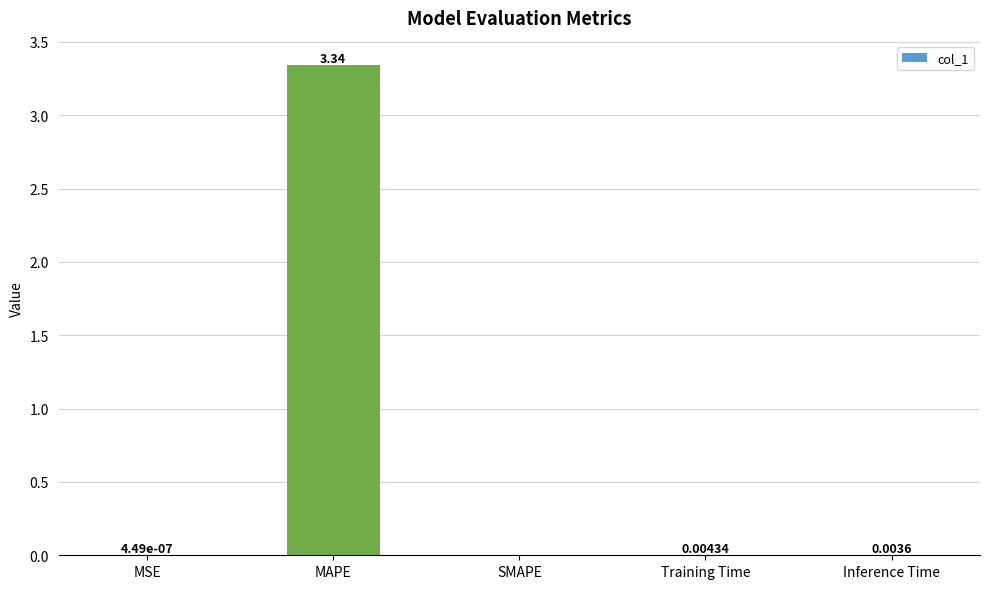

What is the change in value from MAPE to Training Time?

-3.3